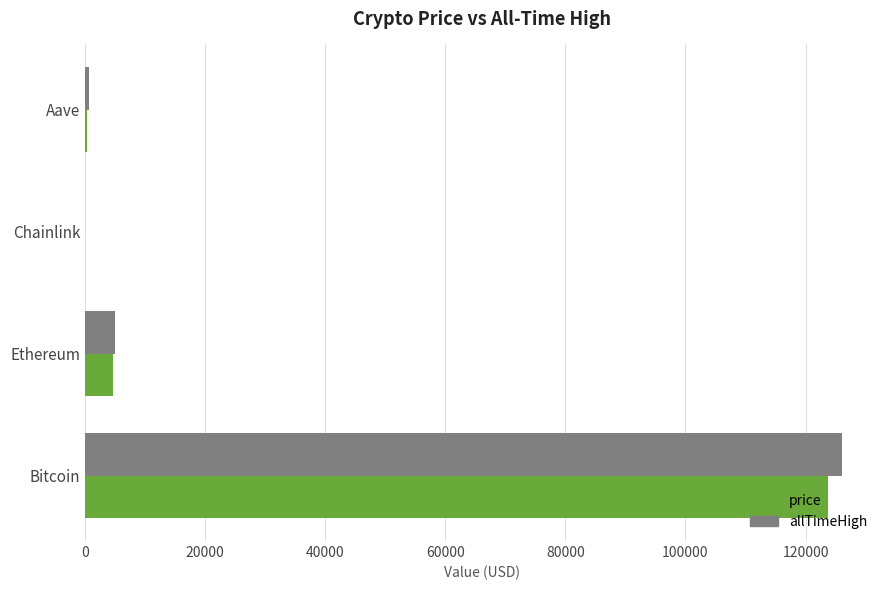

At which category is the sum across all series the highest?

Bitcoin